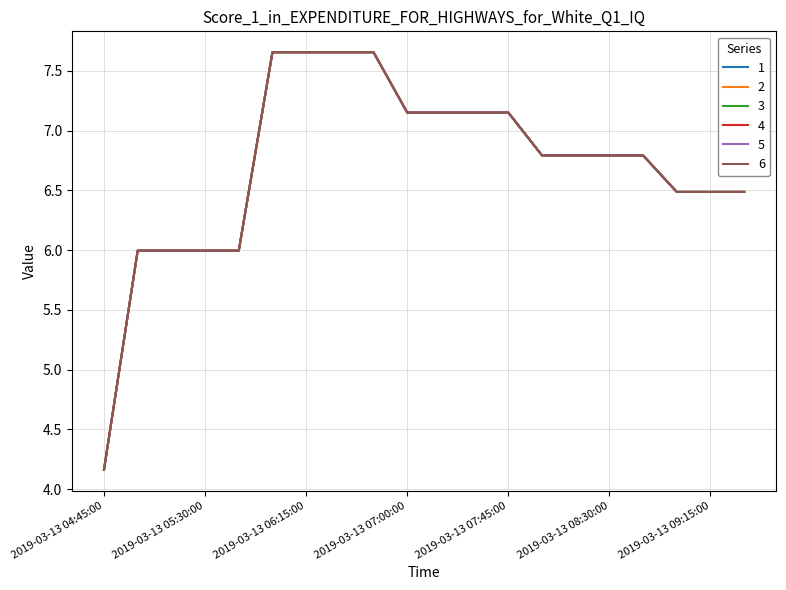

True or false: 6 and 3 intersect in this chart.

False